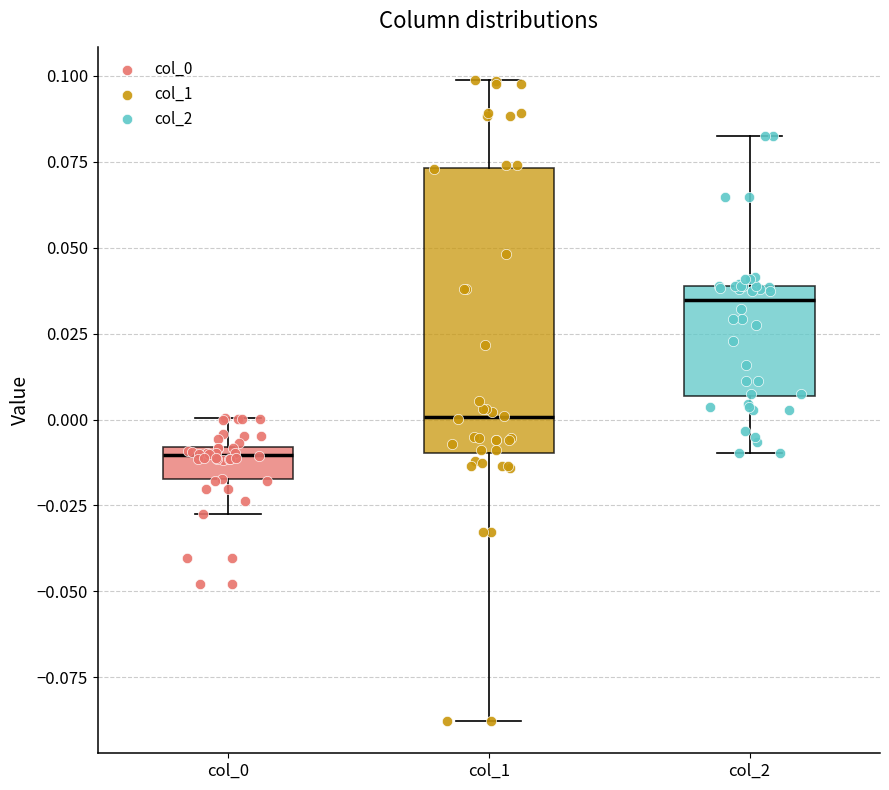

Where does the lower whisker of the box for col_2 end on the y-axis? The values are not printed on the chart, so give them approximately, as read against the axis.

-0.010